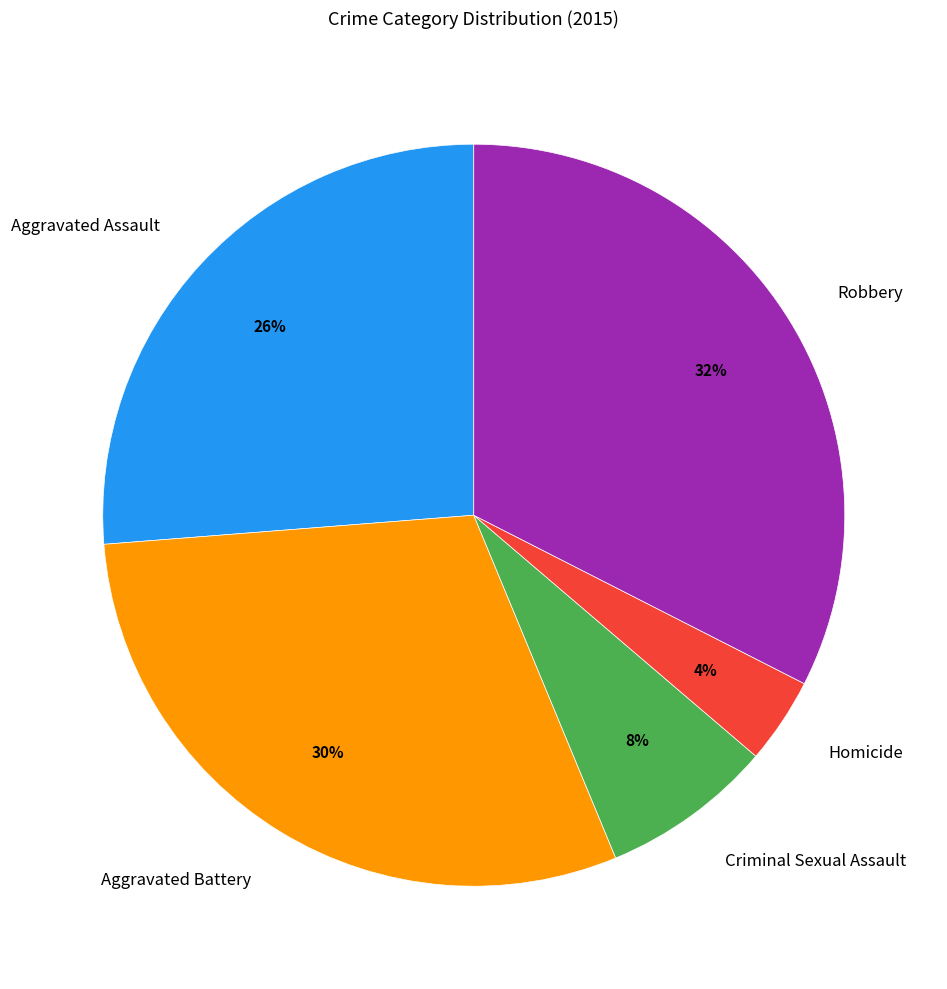

To the nearest percent, what is the difference between the Aggravated Battery and Criminal Sexual Assault slice percentages?

22%